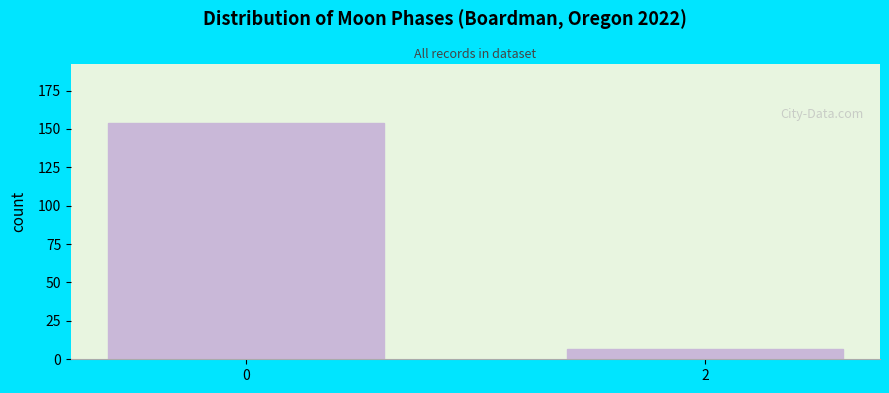

Reading right to left, what are all the values shown in this chart?

2=7	0=154